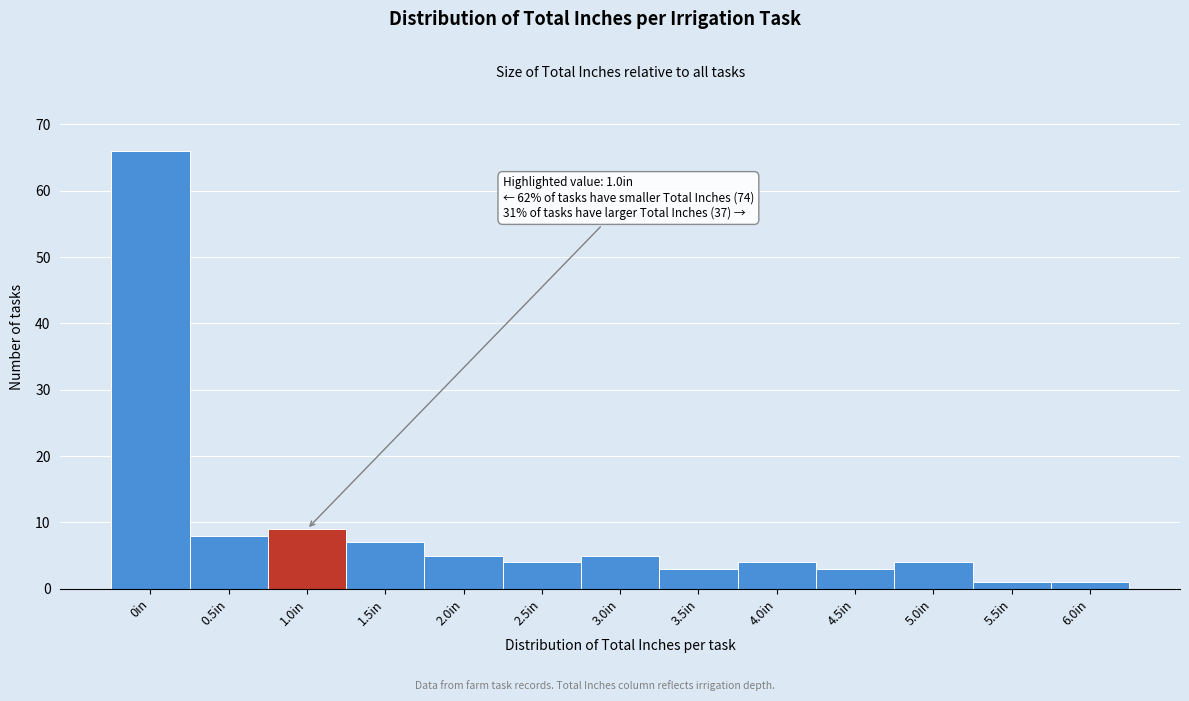

Reading right to left, extract all data points from this chart.

6.0in=1	5.5in=1	5.0in=4	4.5in=3	4.0in=4	3.5in=3	3.0in=5	2.5in=4	2.0in=5	1.5in=7	1.0in=9	0.5in=8	0in=66